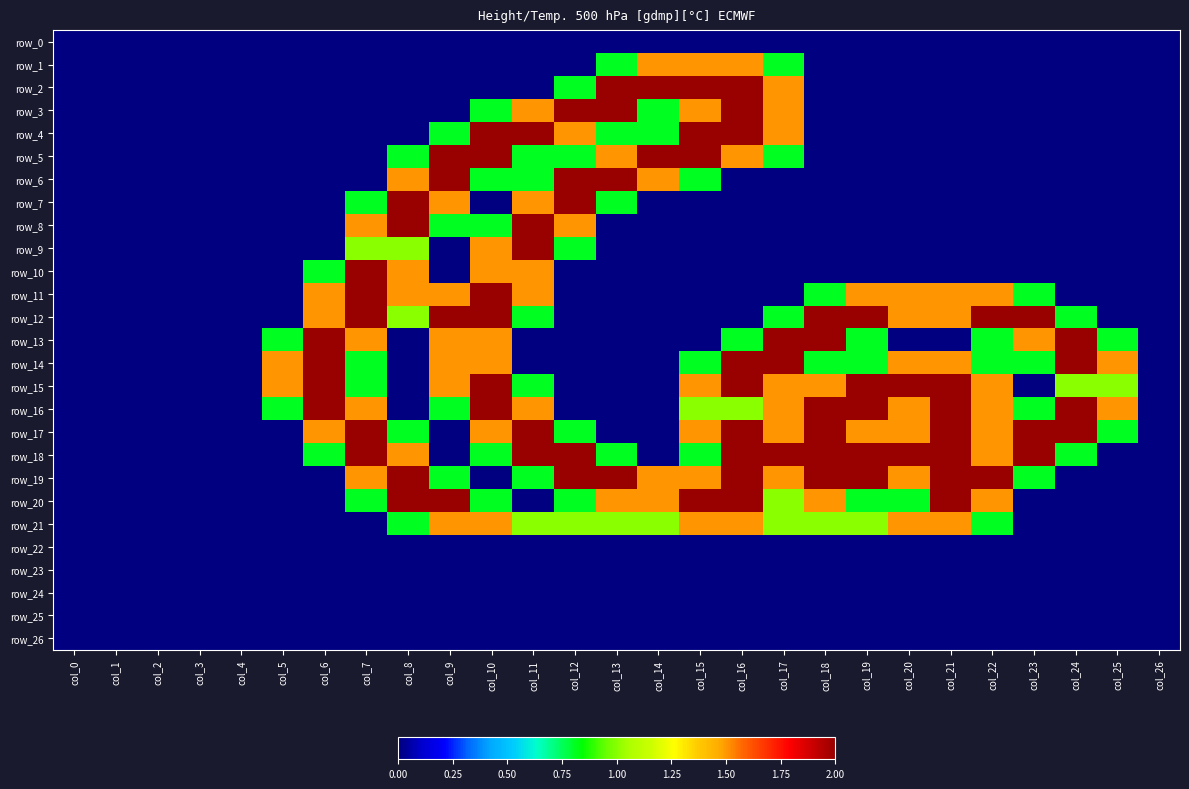

Is the value of row_15 at col_2 greater than the value of row_18 at col_25?

No